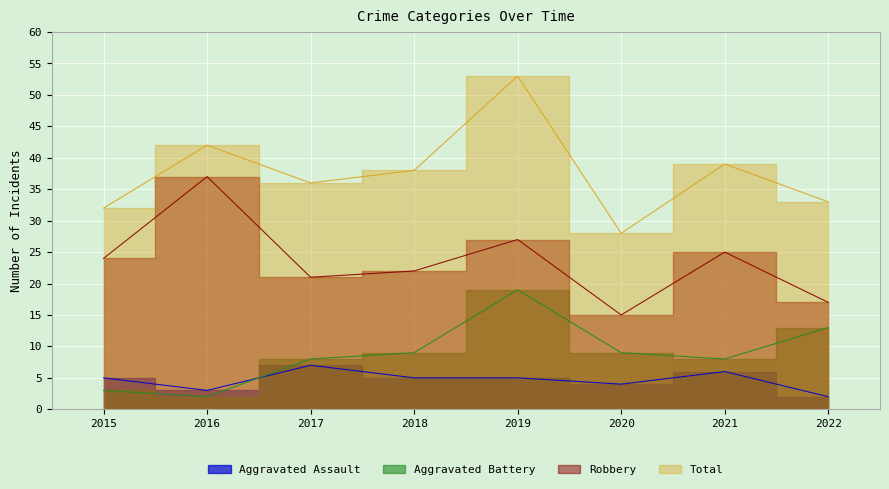

What is the spread (max minus min) of values at 2018?

33